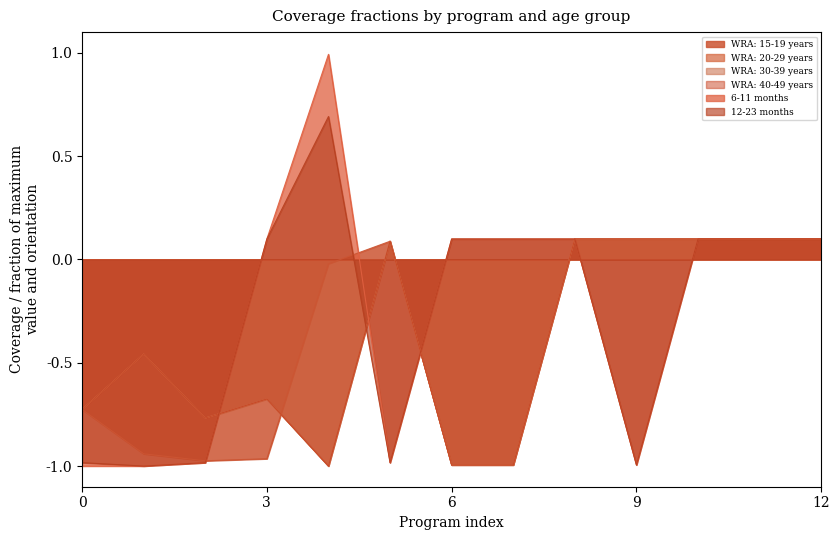

How many values in the WRA: 20-29 years series are below 0?

7